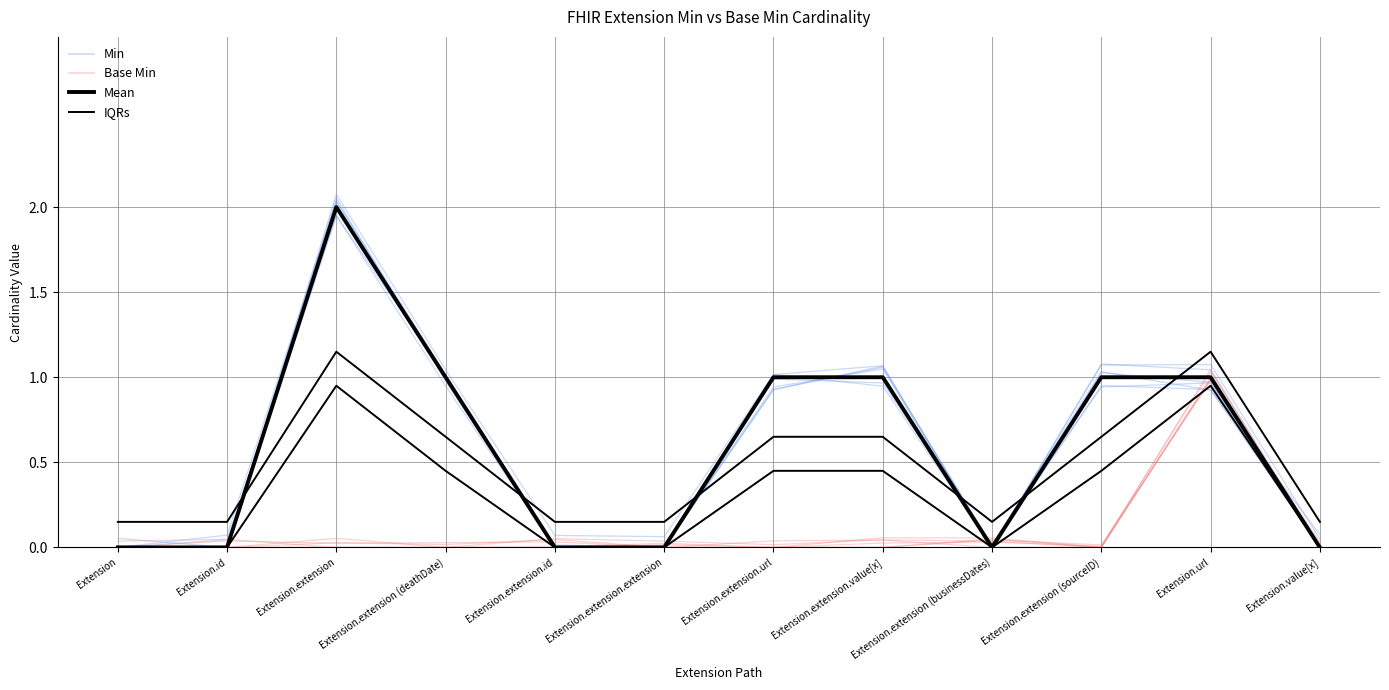

How many data points in Mean are less than 1?

6